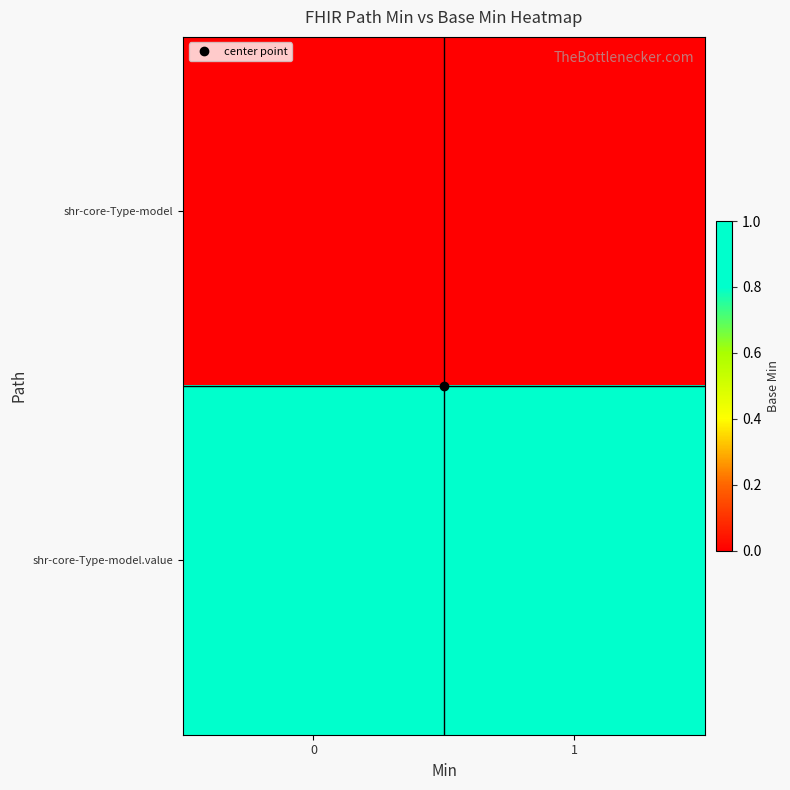

What is the greatest value displayed?

1